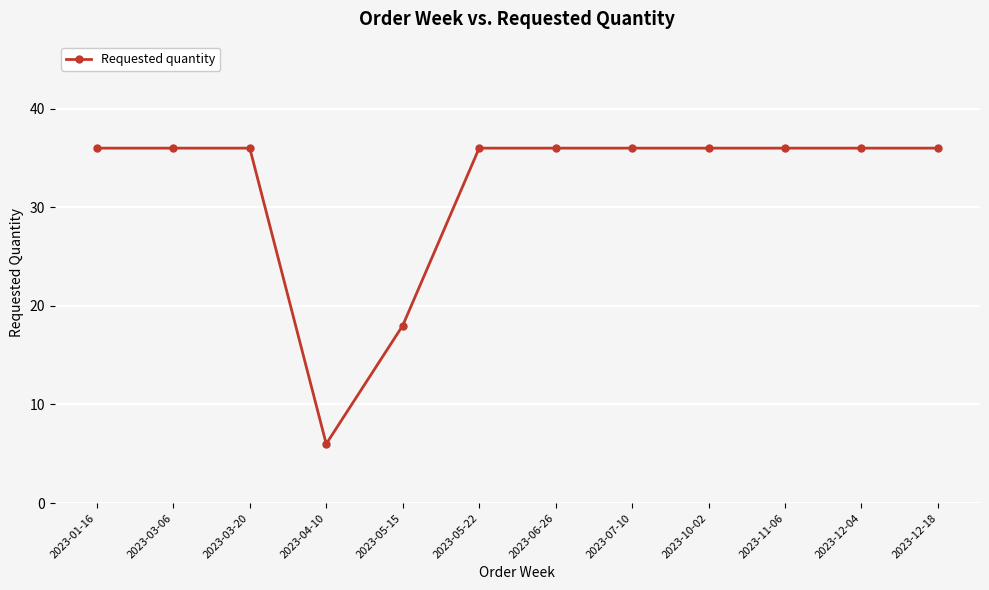

Reading left to right, extract all data points from this chart.

2023-01-16=36	2023-03-06=36	2023-03-20=36	2023-04-10=6	2023-05-15=18	2023-05-22=36	2023-06-26=36	2023-07-10=36	2023-10-02=36	2023-11-06=36	2023-12-04=36	2023-12-18=36